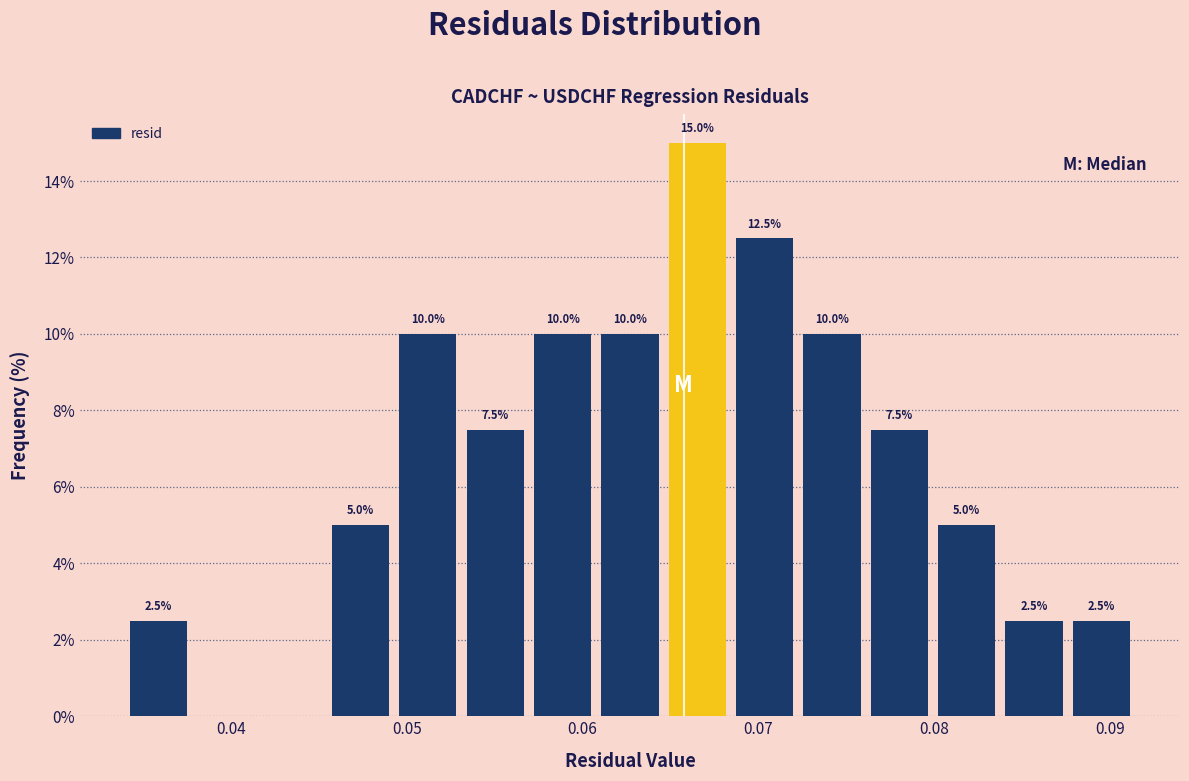

Read against the x-axis, roughly where is the centre of the tallest bar?

0.067